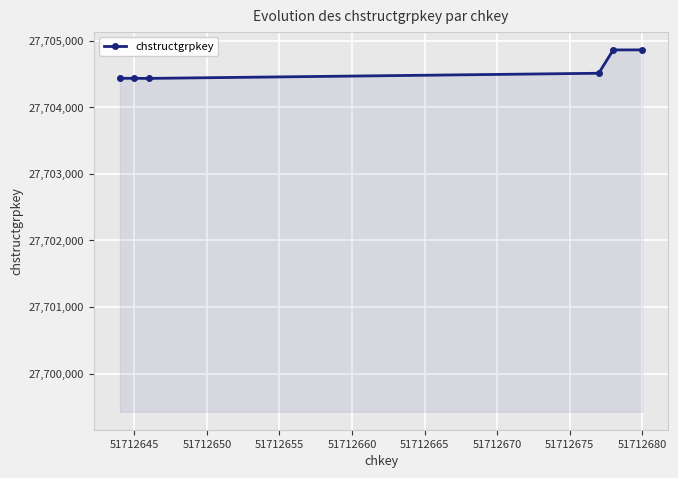

What is the maximum value shown in the chart?

27704860